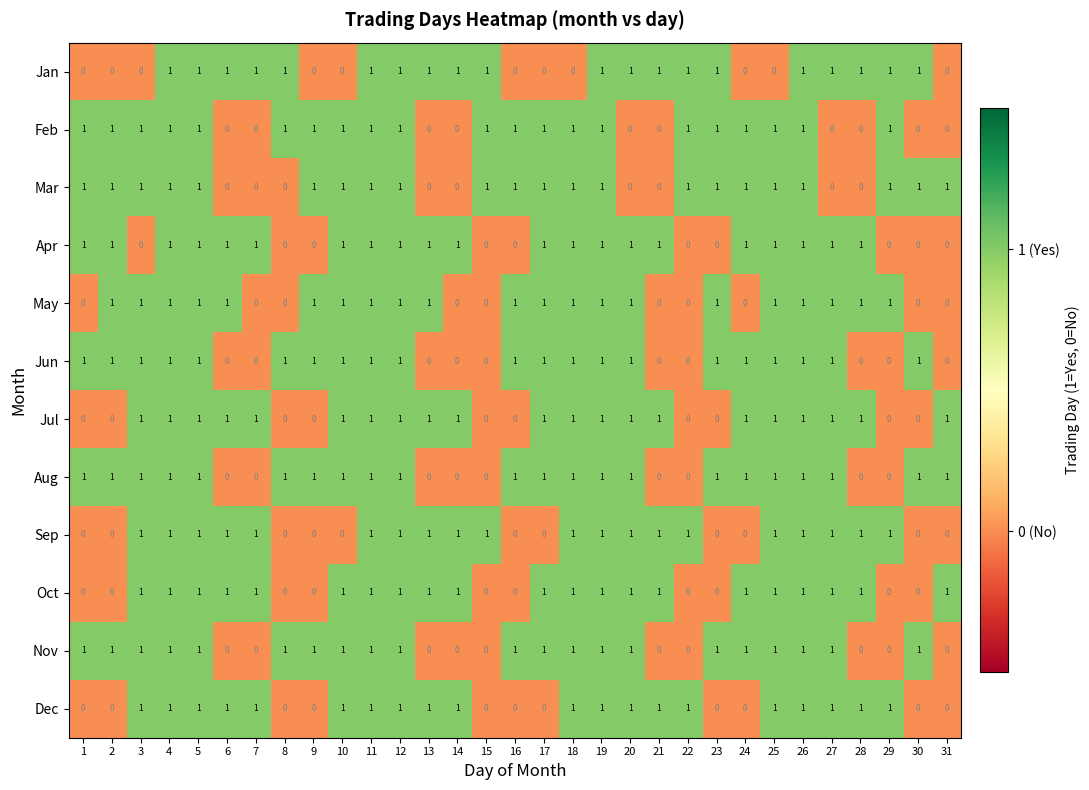

Count the Jun values in the range 0 to 1.

31